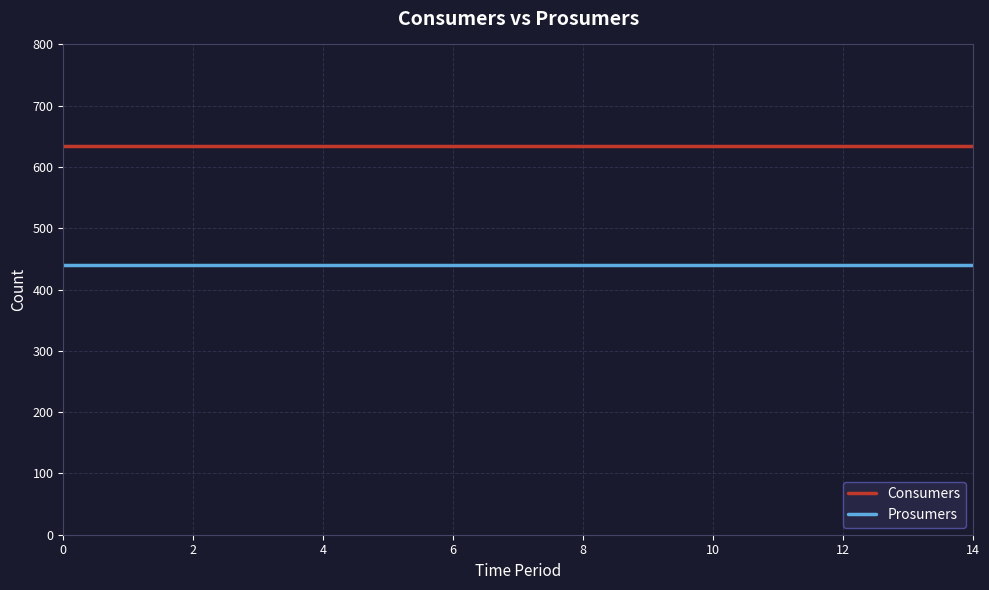

What is the average value of the Prosumers series?

440